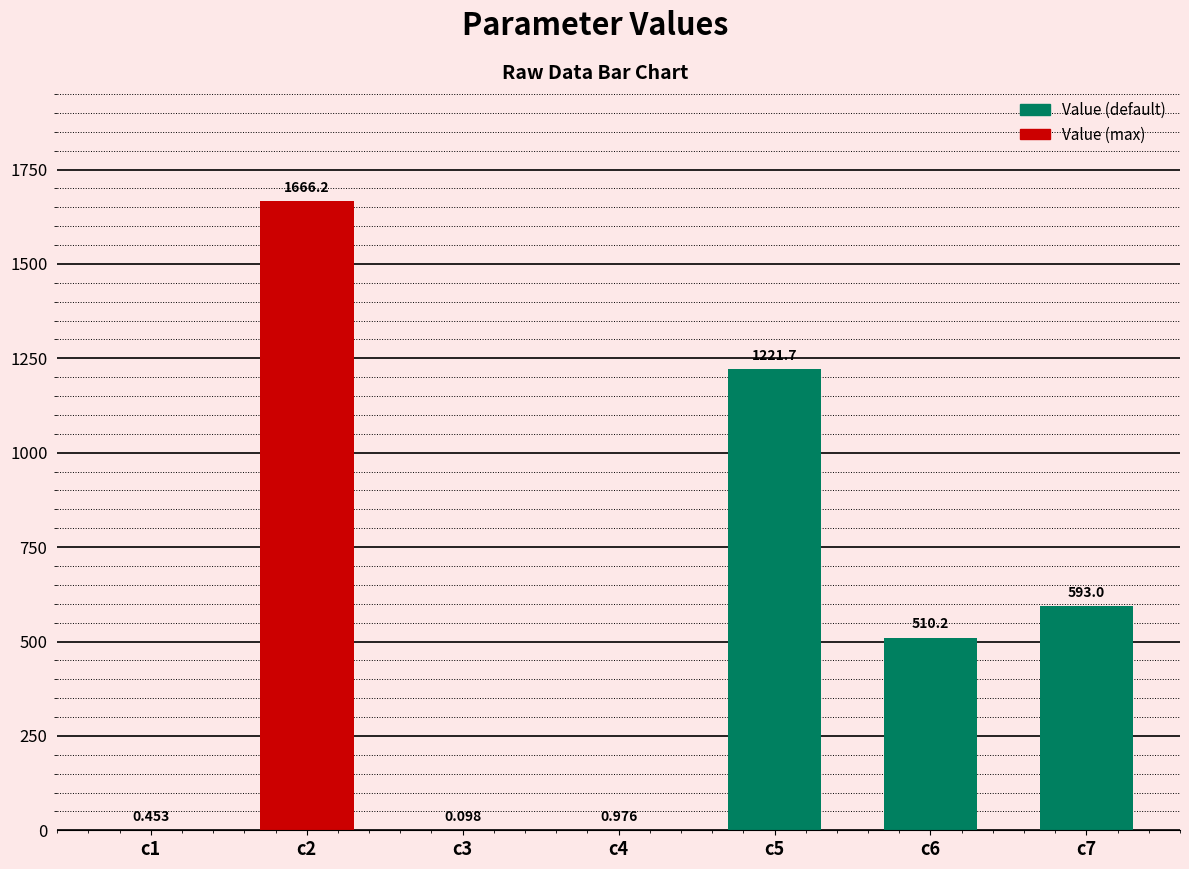

Count the number of data series in this chart.

1